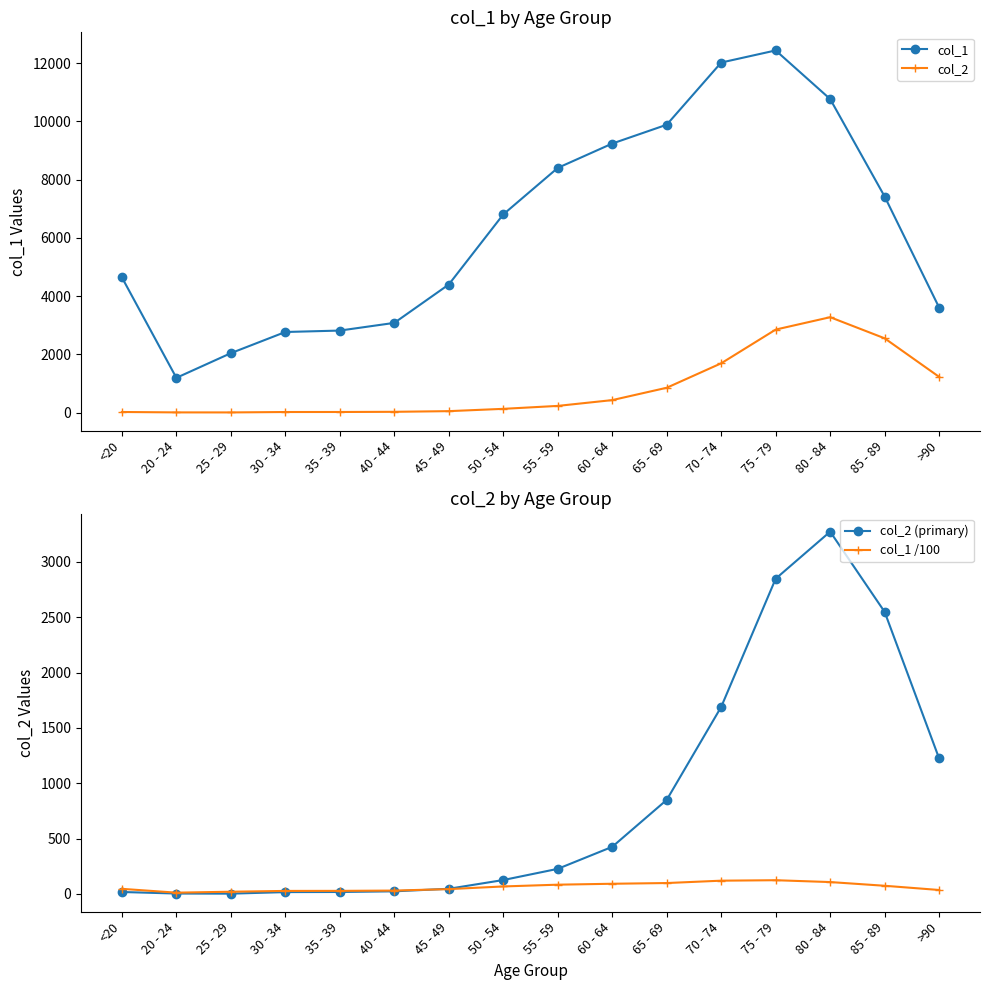

What is the average value of the col_1 /100 series?

63.4